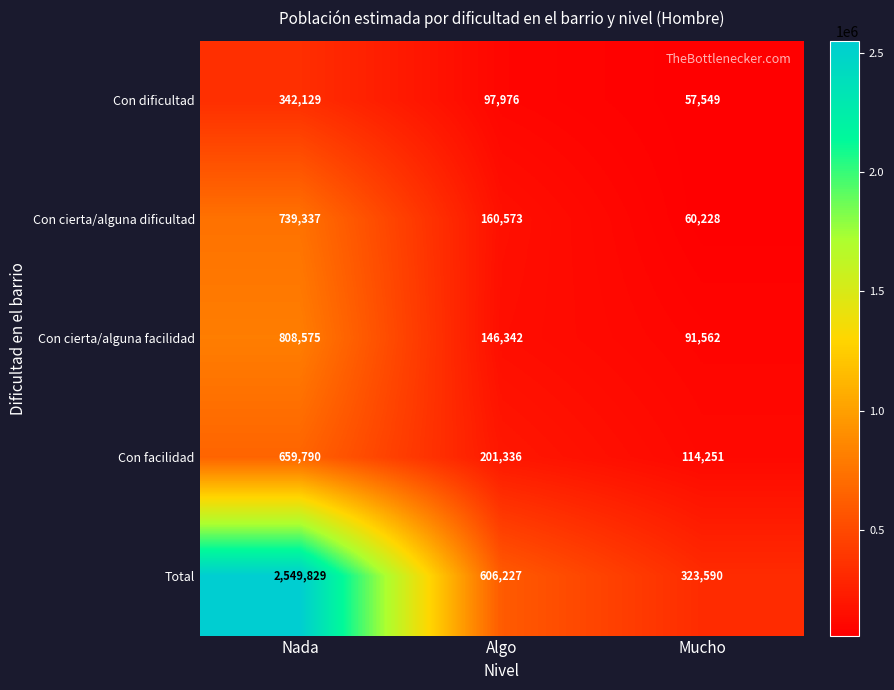

The value of Con cierta/alguna dificultad at Algo is 226376. True or false?

False